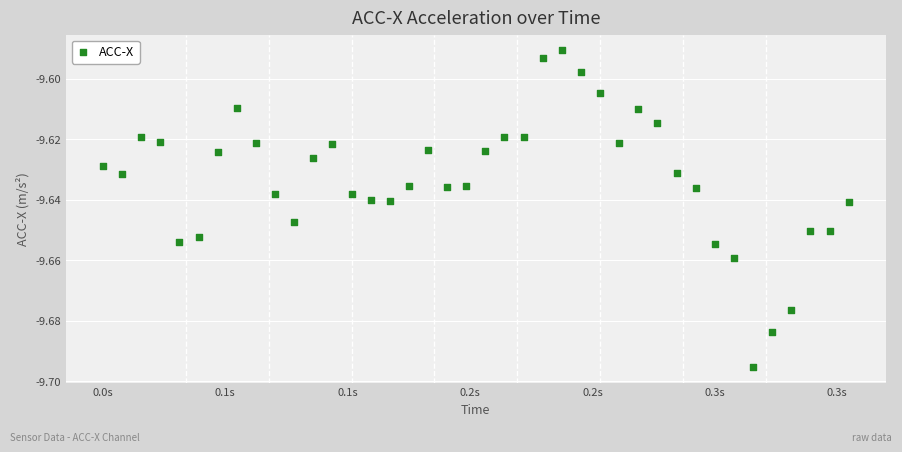

What is the range of X values (max minus min)?

0.3